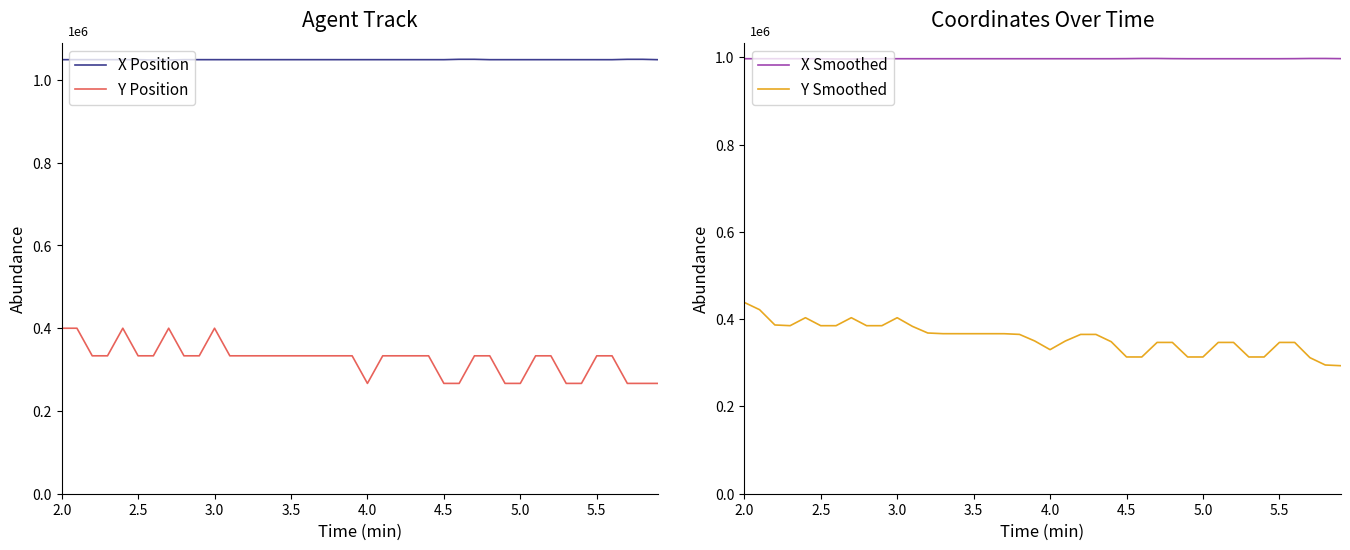

What is the smallest value displayed?

266652.6